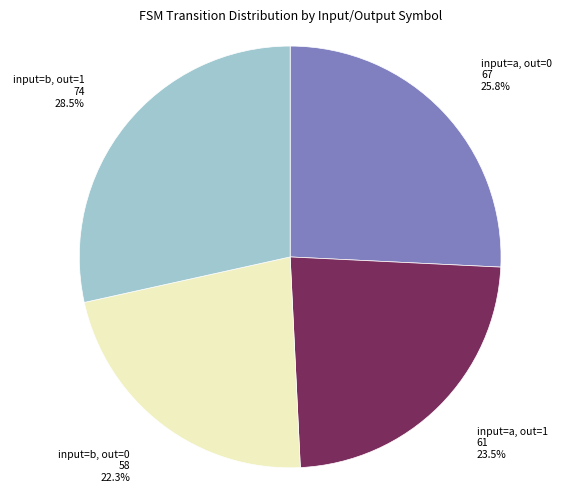

Which has a higher value, input=b, out=1 or input=a, out=1?

input=b, out=1